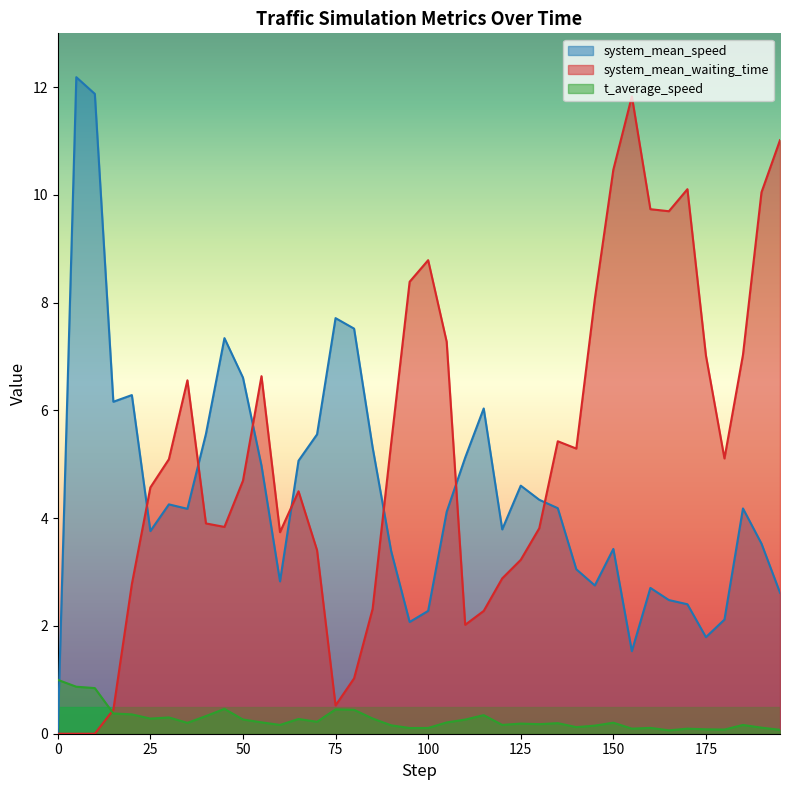

Rank the series by their maximum value, from highest to lowest.

system_mean_speed, system_mean_waiting_time, t_average_speed